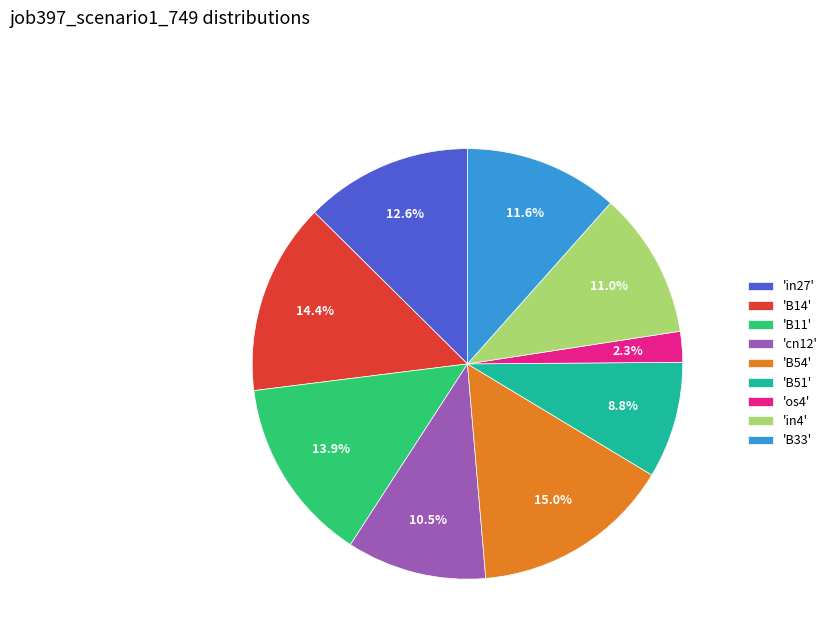

What portion of the pie excludes 'B33'?

88.4%